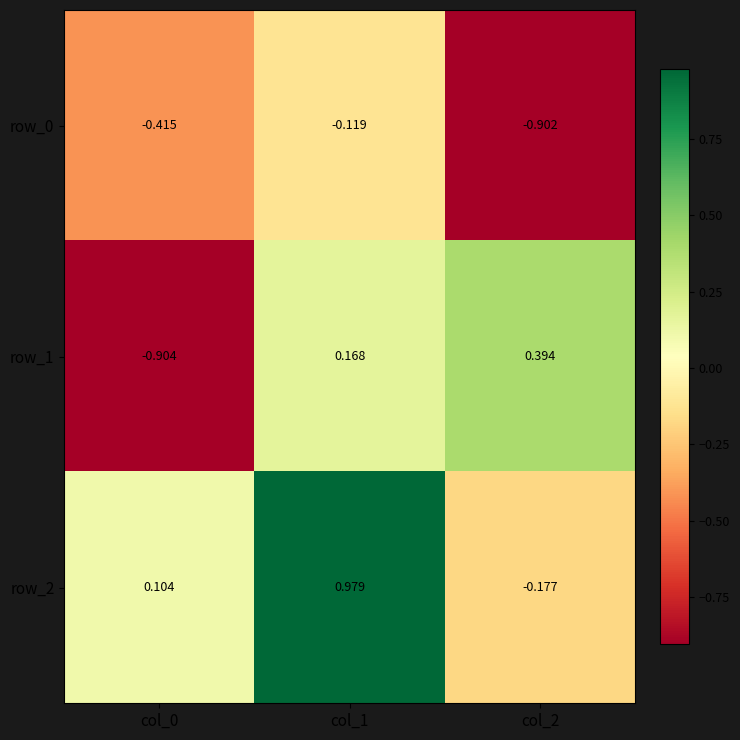

The value of row_2 at col_0 is 0.0. True or false?

False